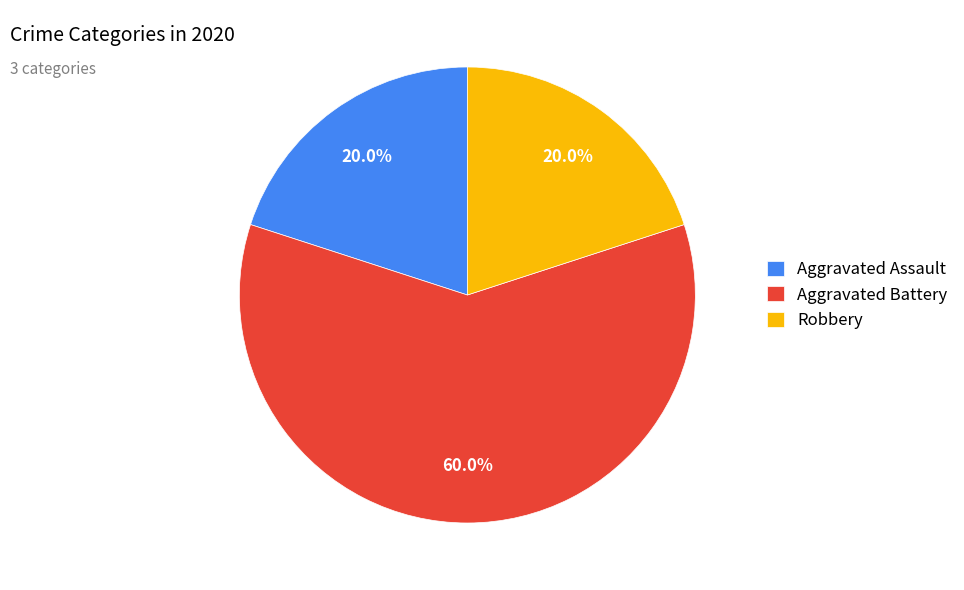

Approximately how many times larger is the value at Aggravated Assault compared to Robbery?

1.0